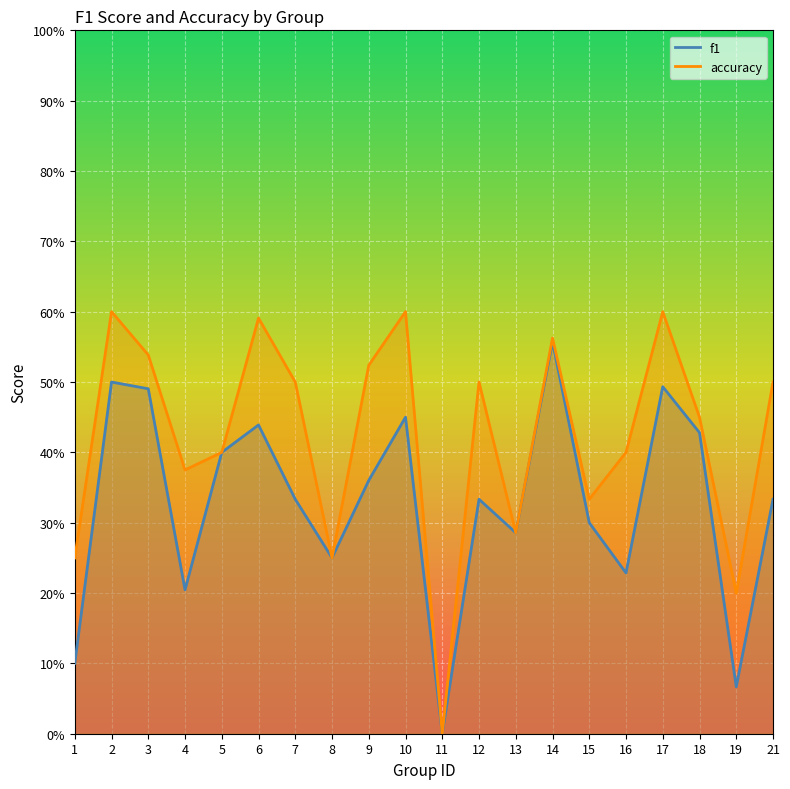

How many values in f1 are above zero?

19